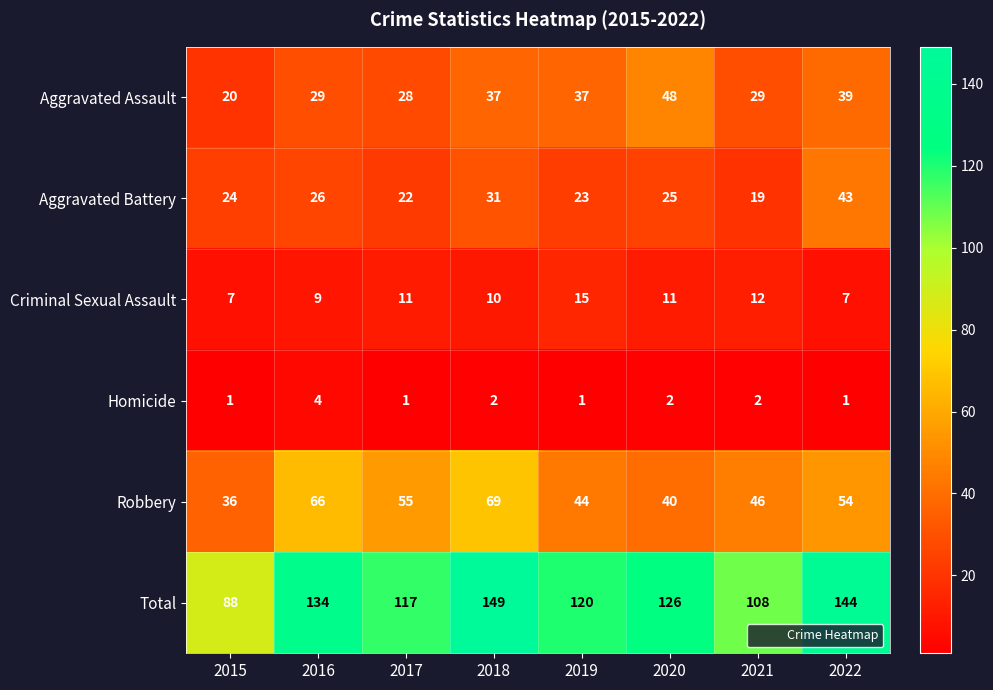

At which label does Robbery first exceed 54?

2016